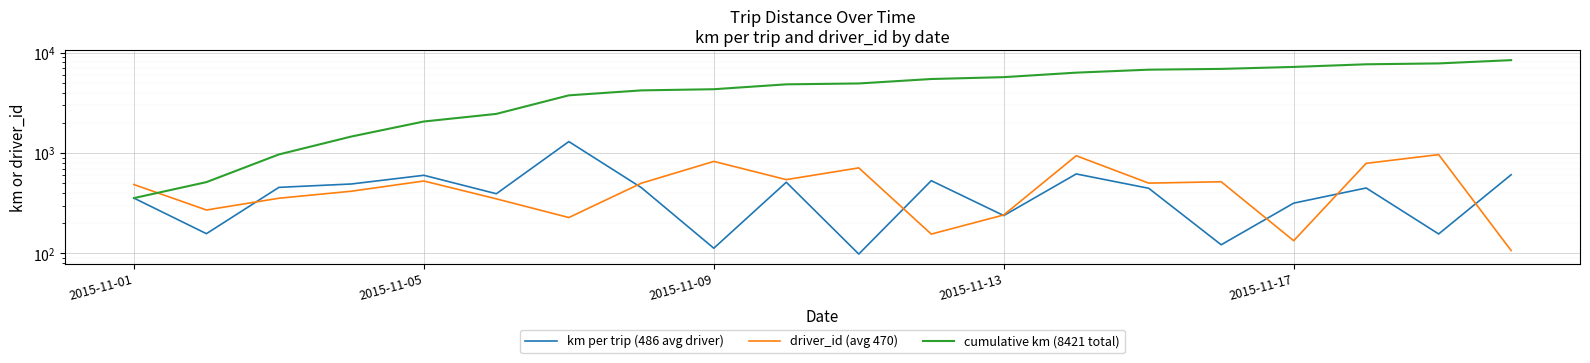

Where is cumulative km (8421 total) nearest to the value 4388?

2015-11-09